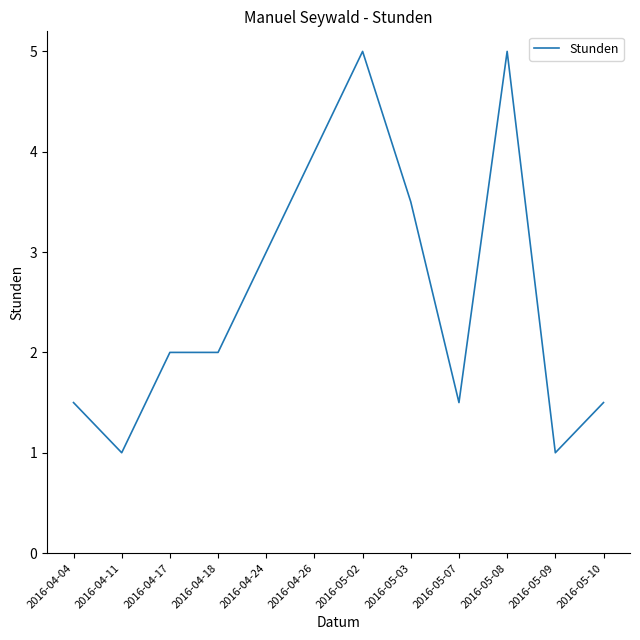

What is the greatest value displayed?

5.0